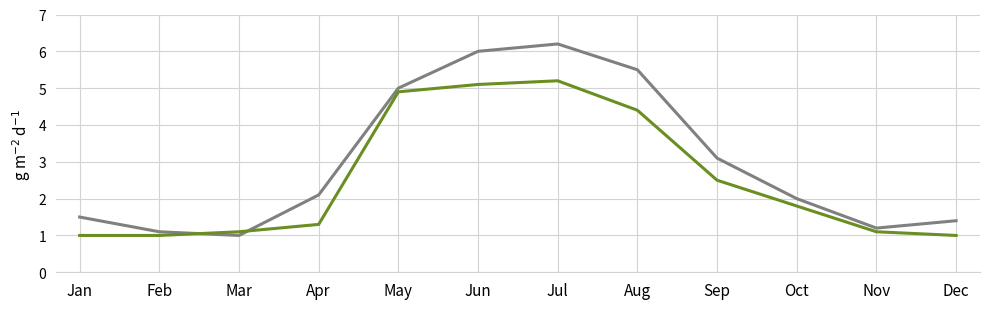

At which category is the sum across all series the highest?

Jul